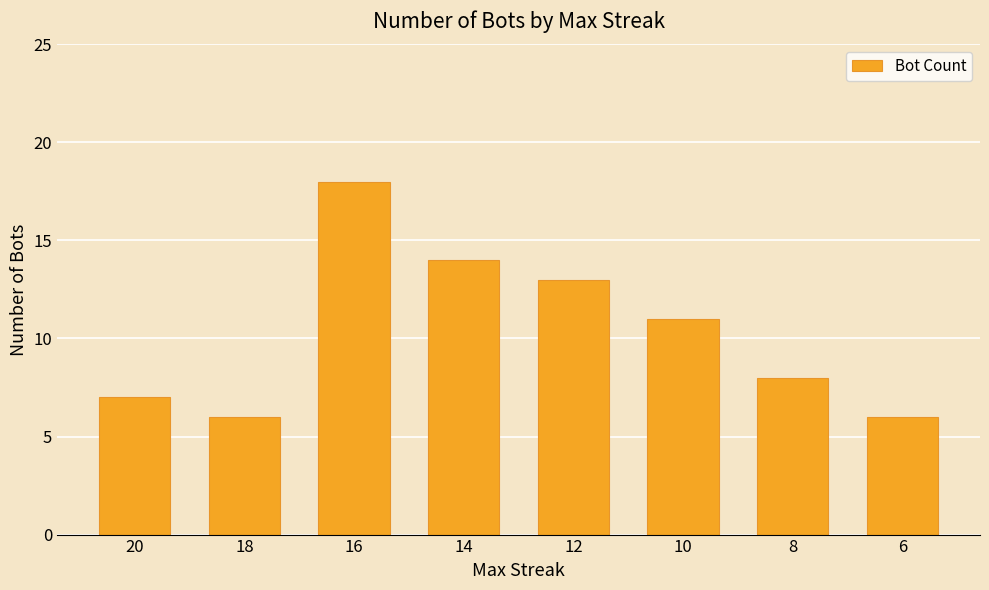

Reading right to left, transcribe all the data shown in this chart.

6	8	11	13	14	18	6	7